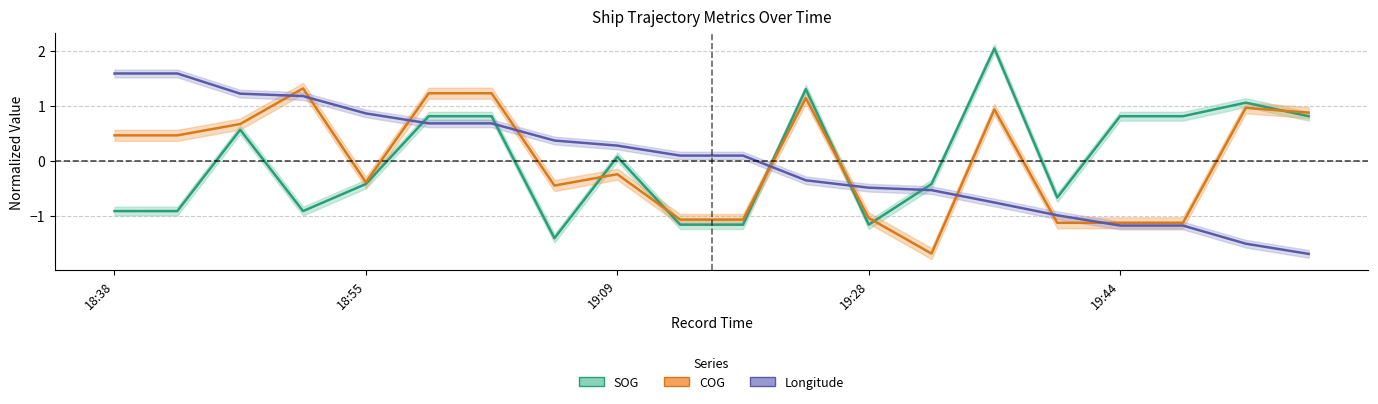

Which category has the highest value in the SOG series?

19:34